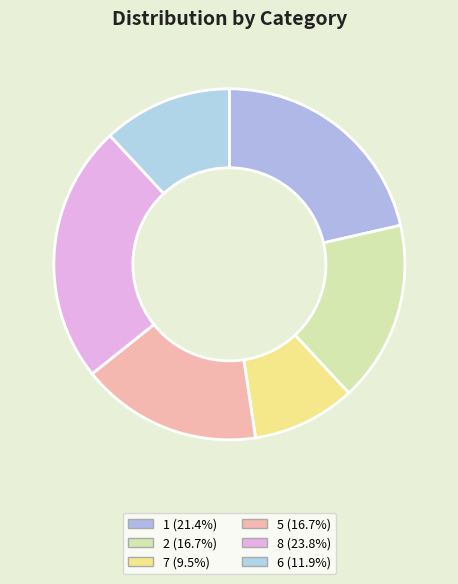

Is there any slice that represents more than half of the pie?

No